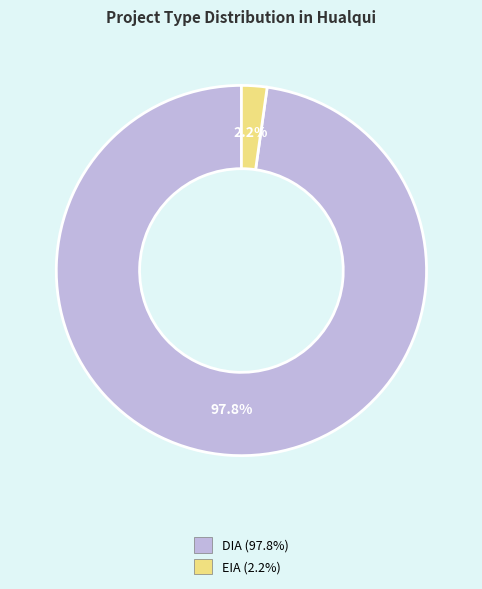

What is the largest slice in the pie chart?

DIA